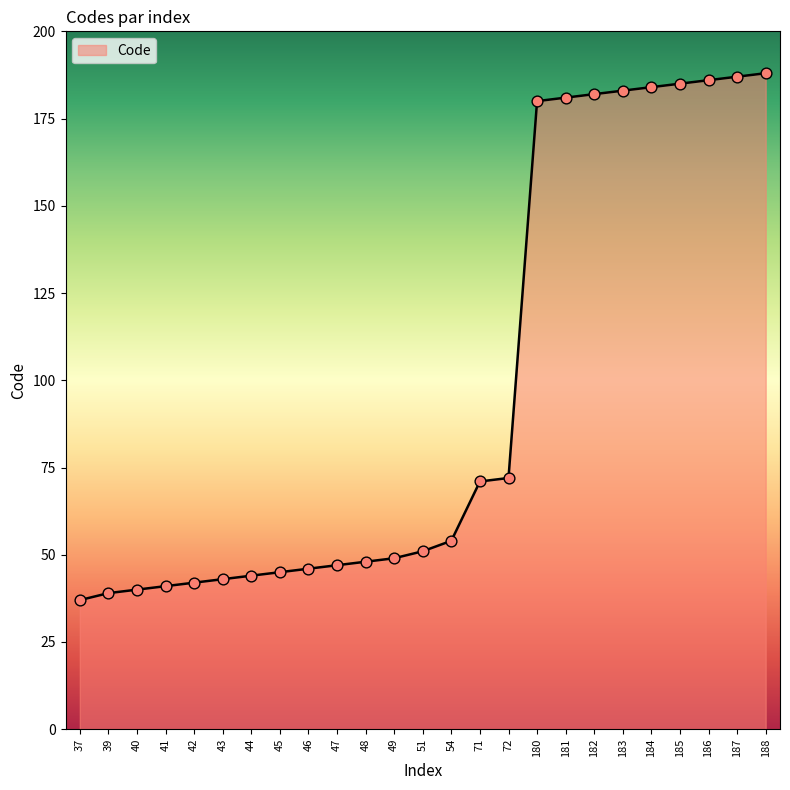

Approximately how many times larger is the value at 51 compared to 54?

0.9